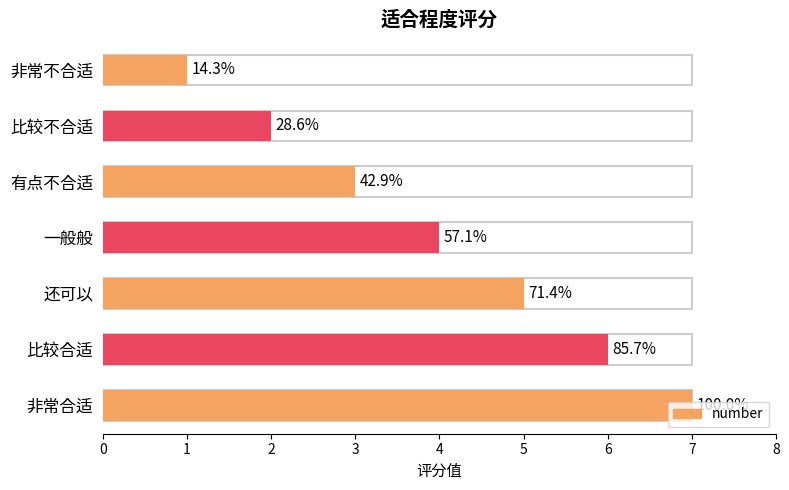

What is the label of the 1st bar from the right?

非常不合适